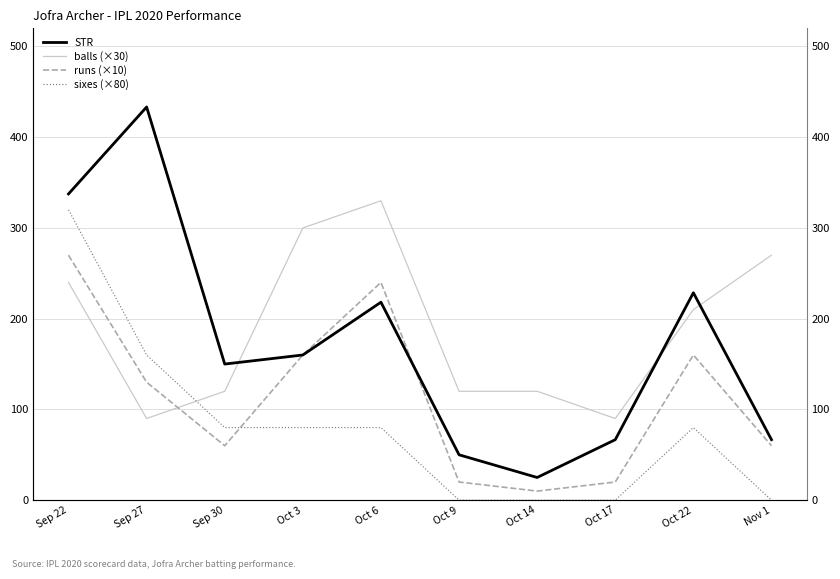

How many intersections are there between runs (×10) and sixes (×80)?

1